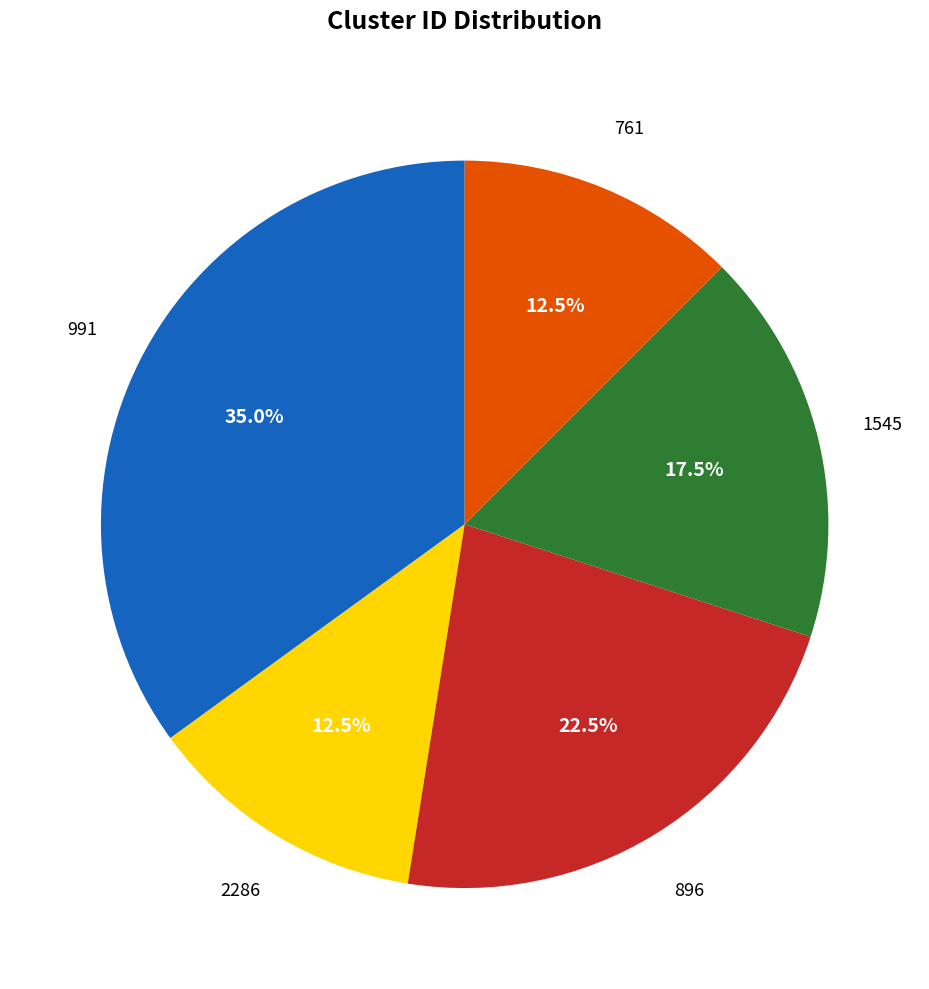

To the nearest percent, what is the average slice percentage?

20%